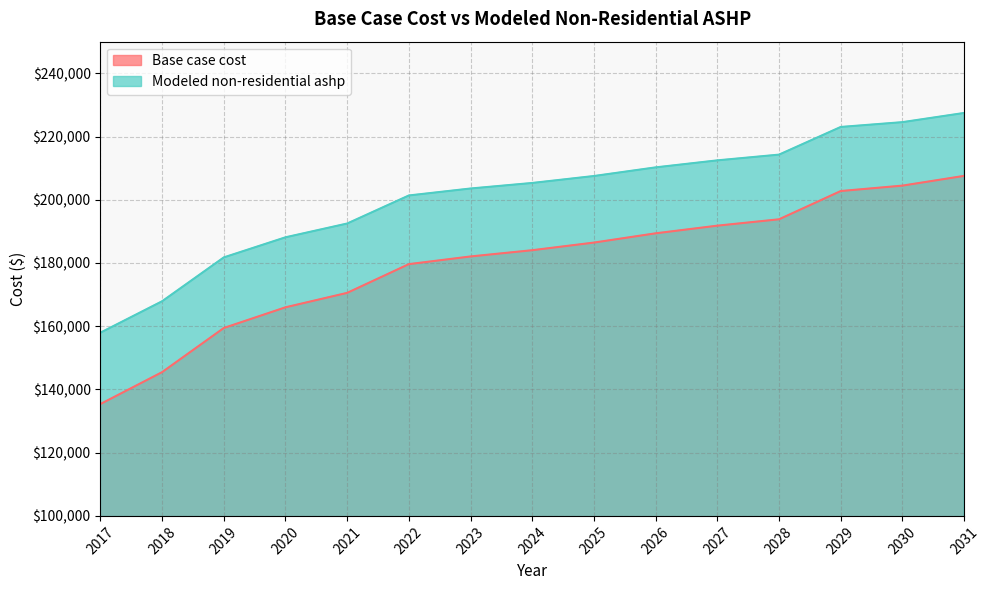

At which category is the sum across all series the highest?

2031